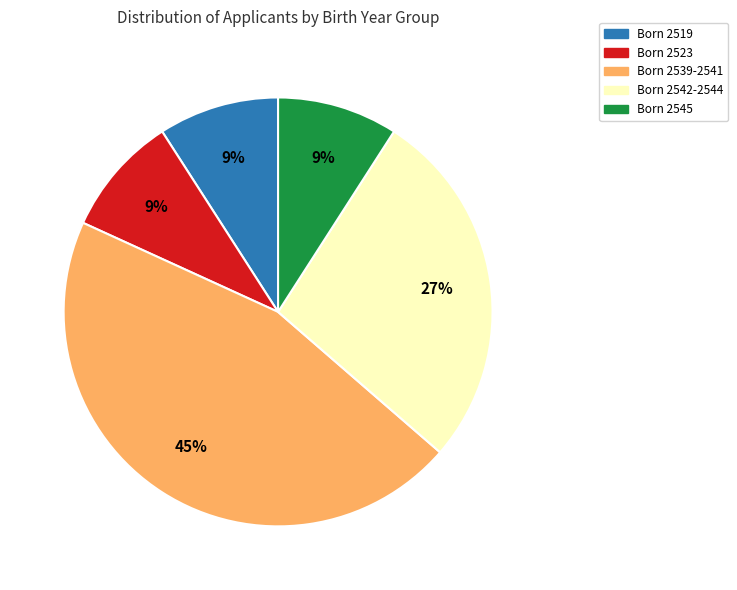

The Born 2523 slice represents 1% of the pie. True or false?

False